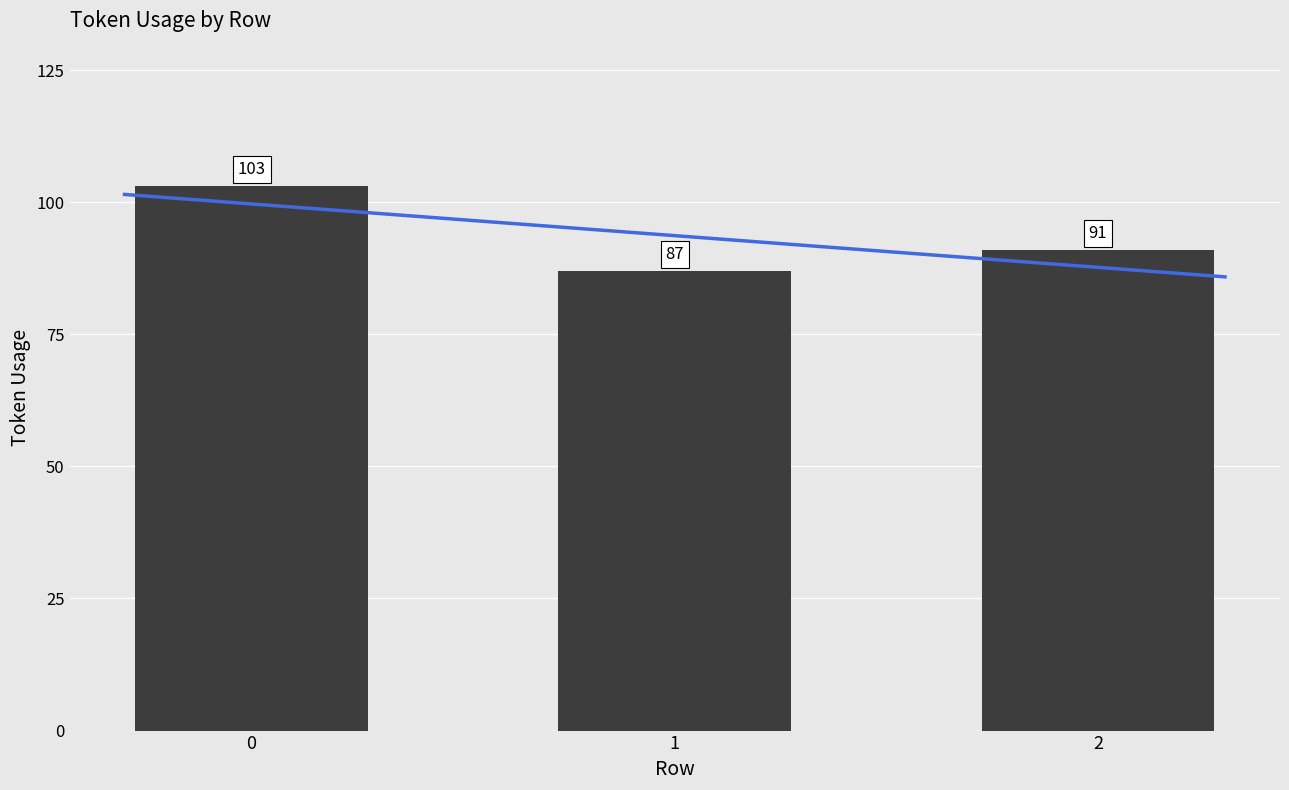

Reading left to right, transcribe all the data shown in this chart.

0=103	1=87	2=91